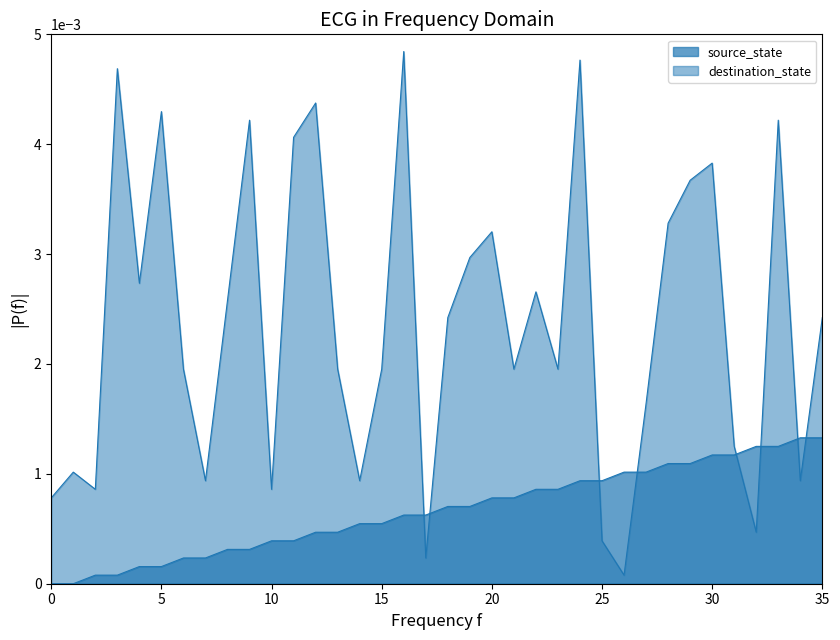

How many lines are shown in the chart?

2